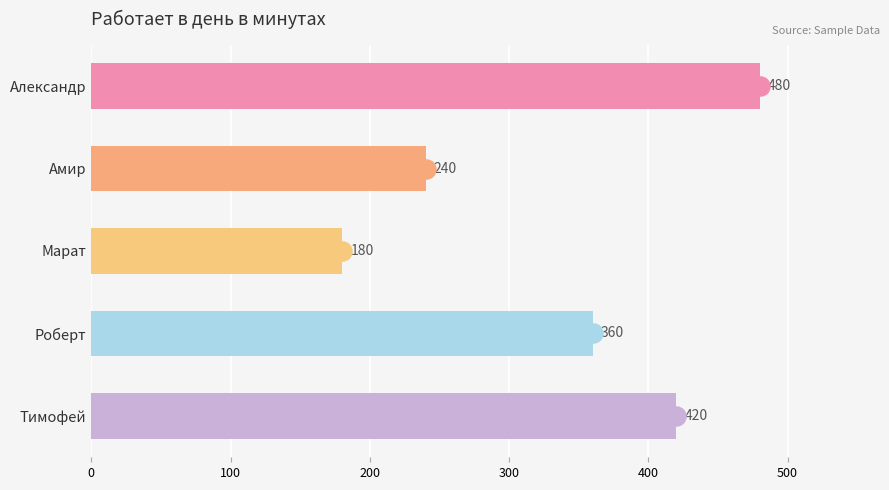

Where is the data nearest to the value 330?

Роберт